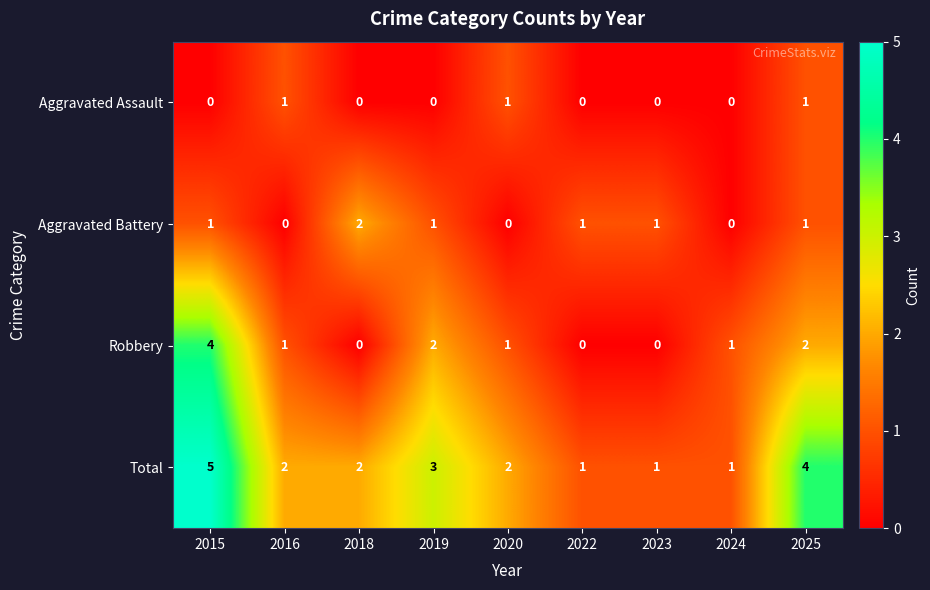

How many series are shown in this chart?

4